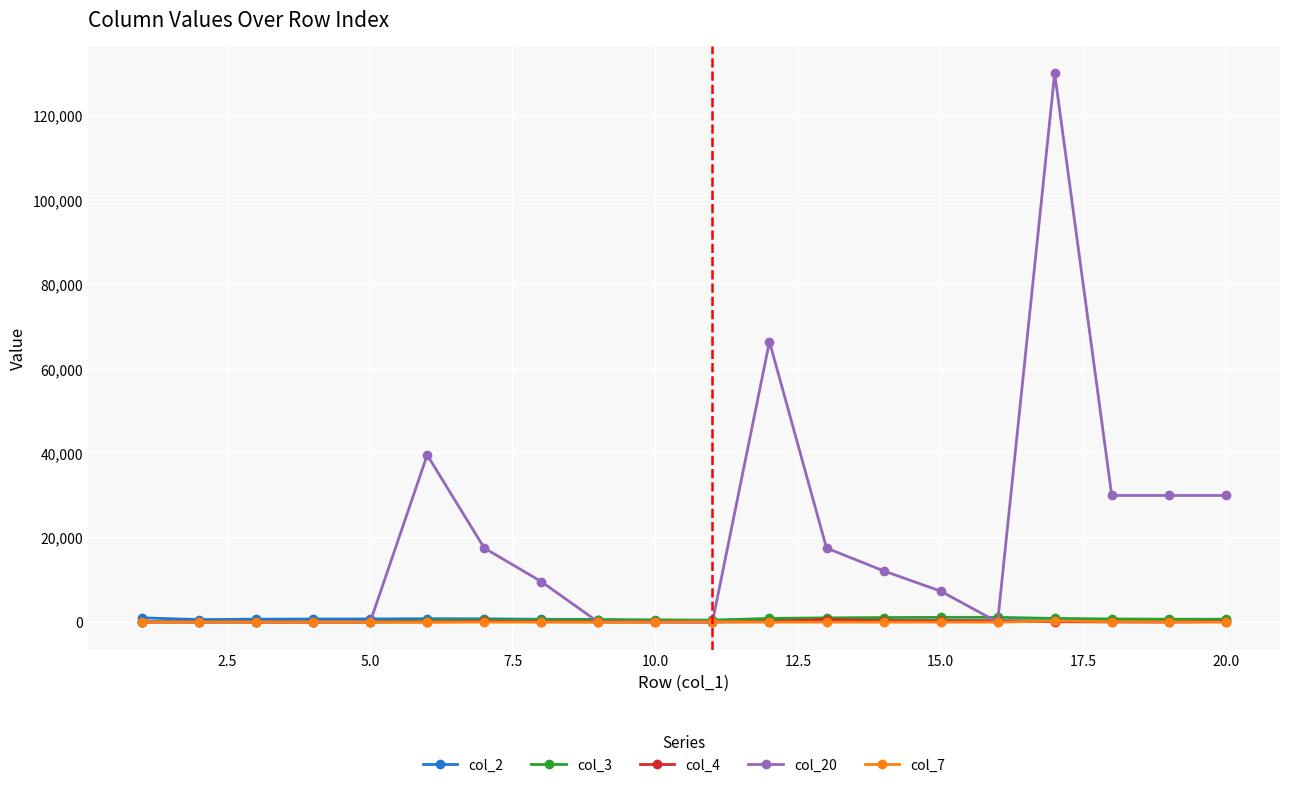

Which series has the largest total across all categories?

col_20